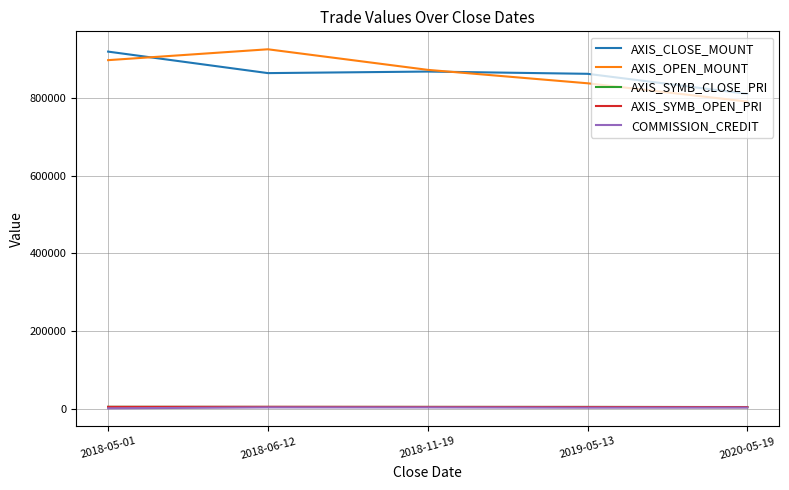

What is the difference between the second highest and second lowest values in the COMMISSION_CREDIT series?

642